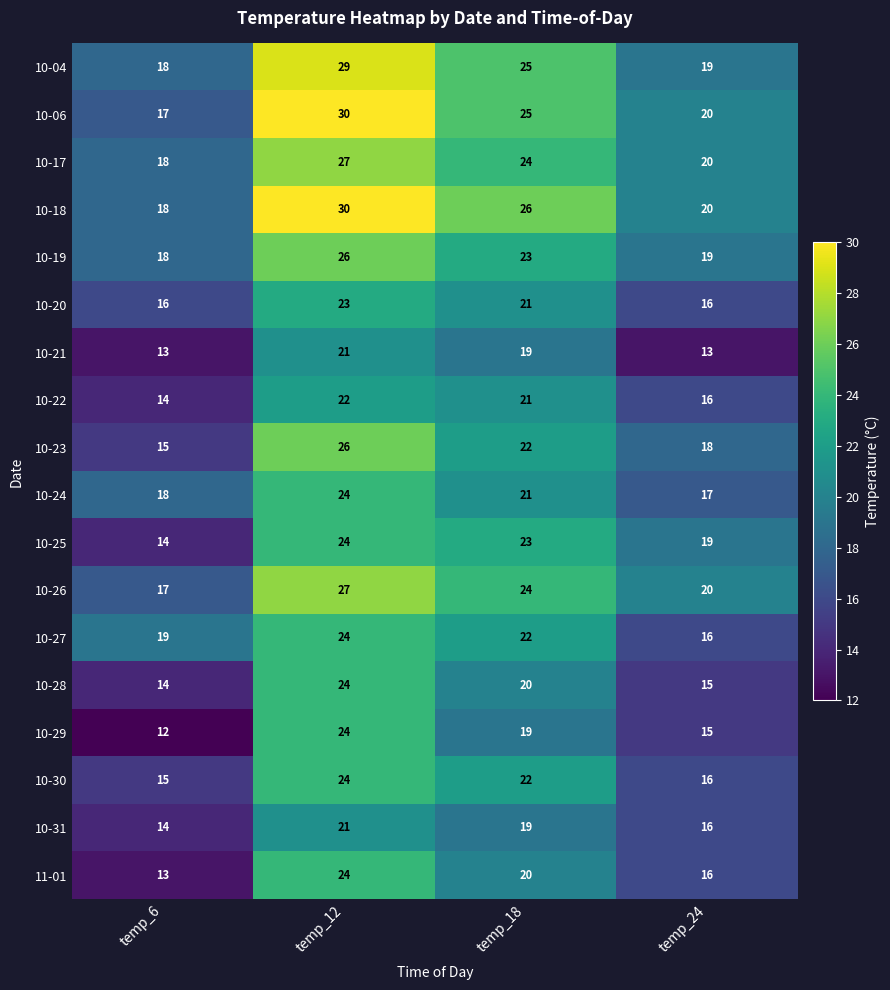

At how many categories does at least one series exceed 17?

4